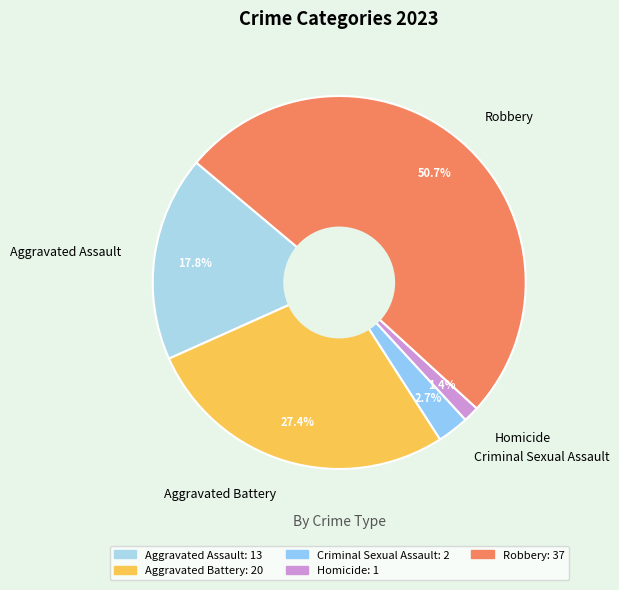

Between Homicide and Aggravated Battery, which is larger?

Aggravated Battery